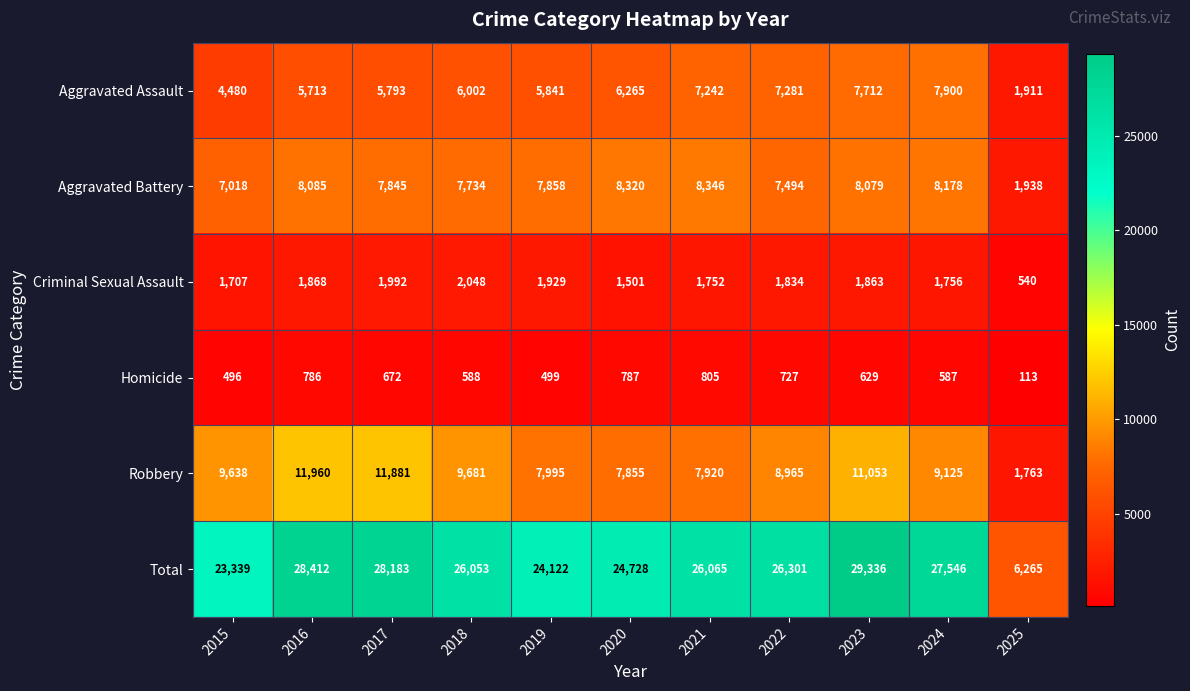

The value of Total at 2021 is 17167. True or false?

False